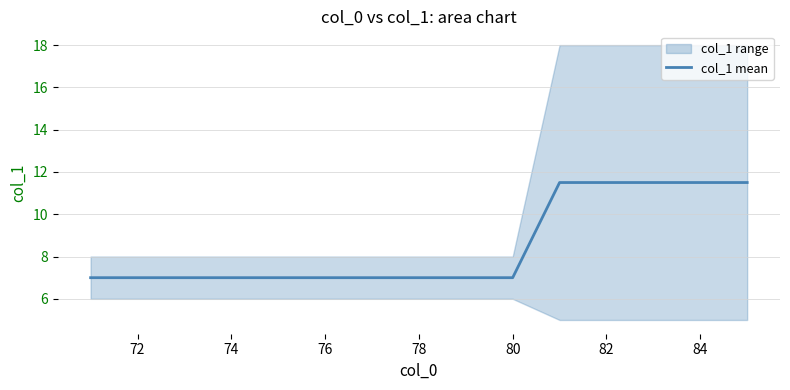

What is the greatest value displayed?

11.5